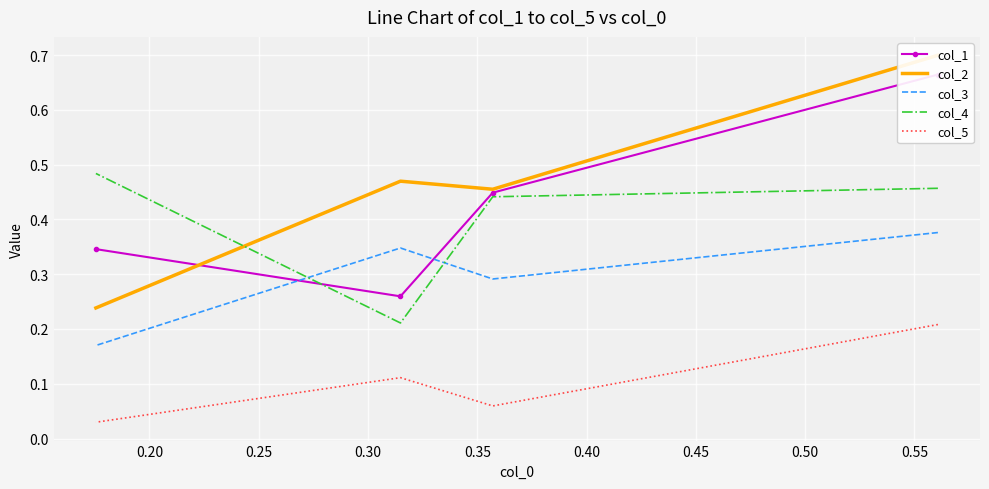

Which series has the largest total across all categories?

col_2